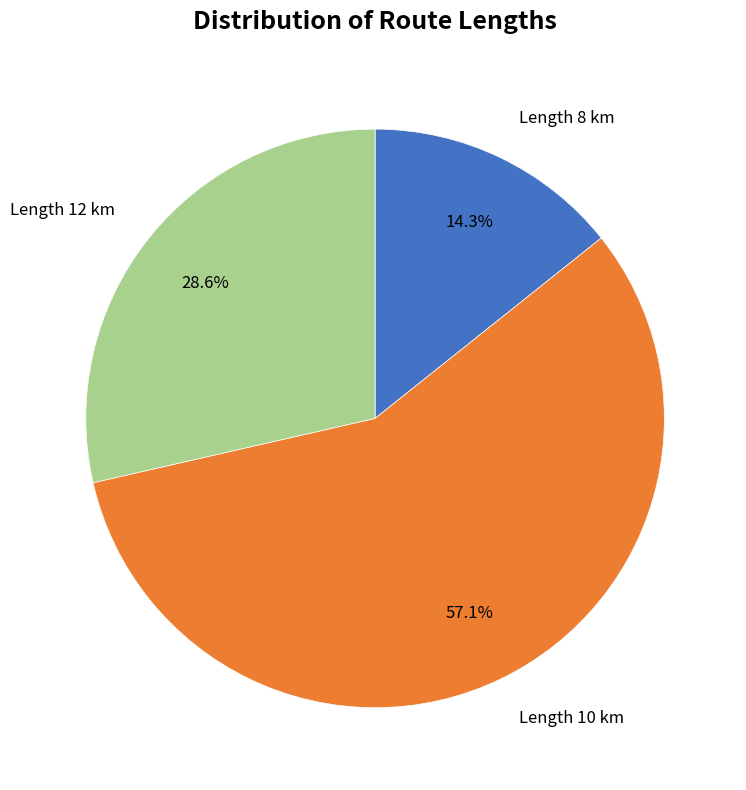

Is there a majority slice in this chart?

Yes